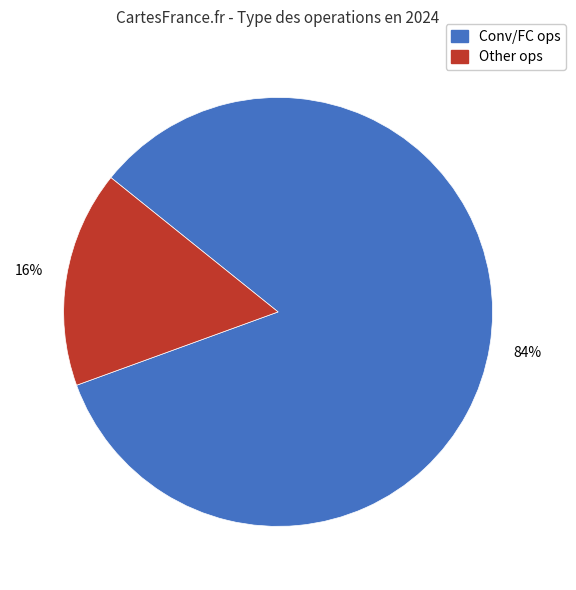

To the nearest percent, what is the average slice percentage?

50%